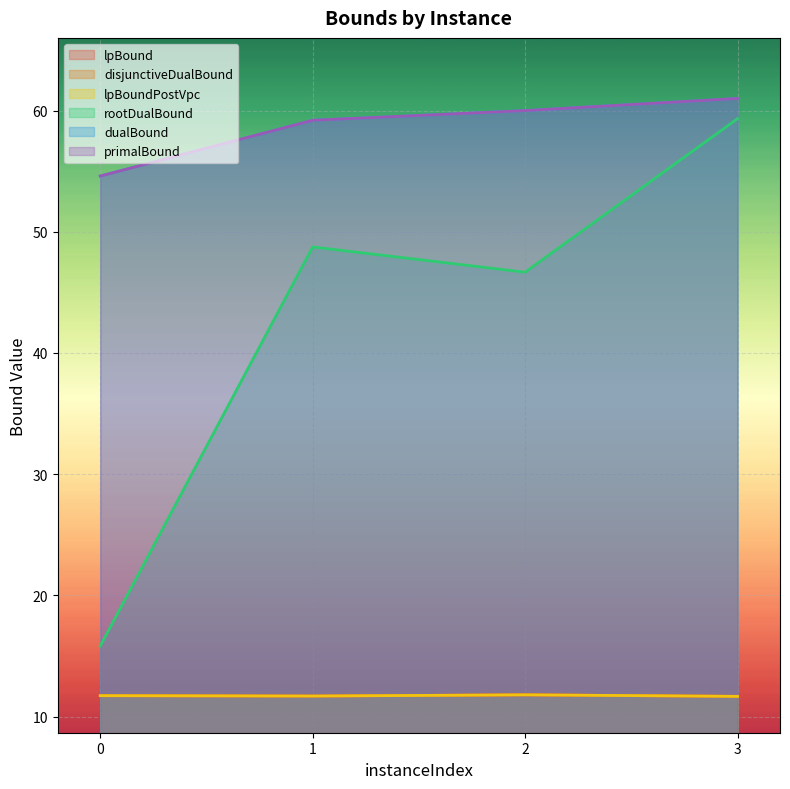

Where is the first local minimum for disjunctiveDualBound?

1